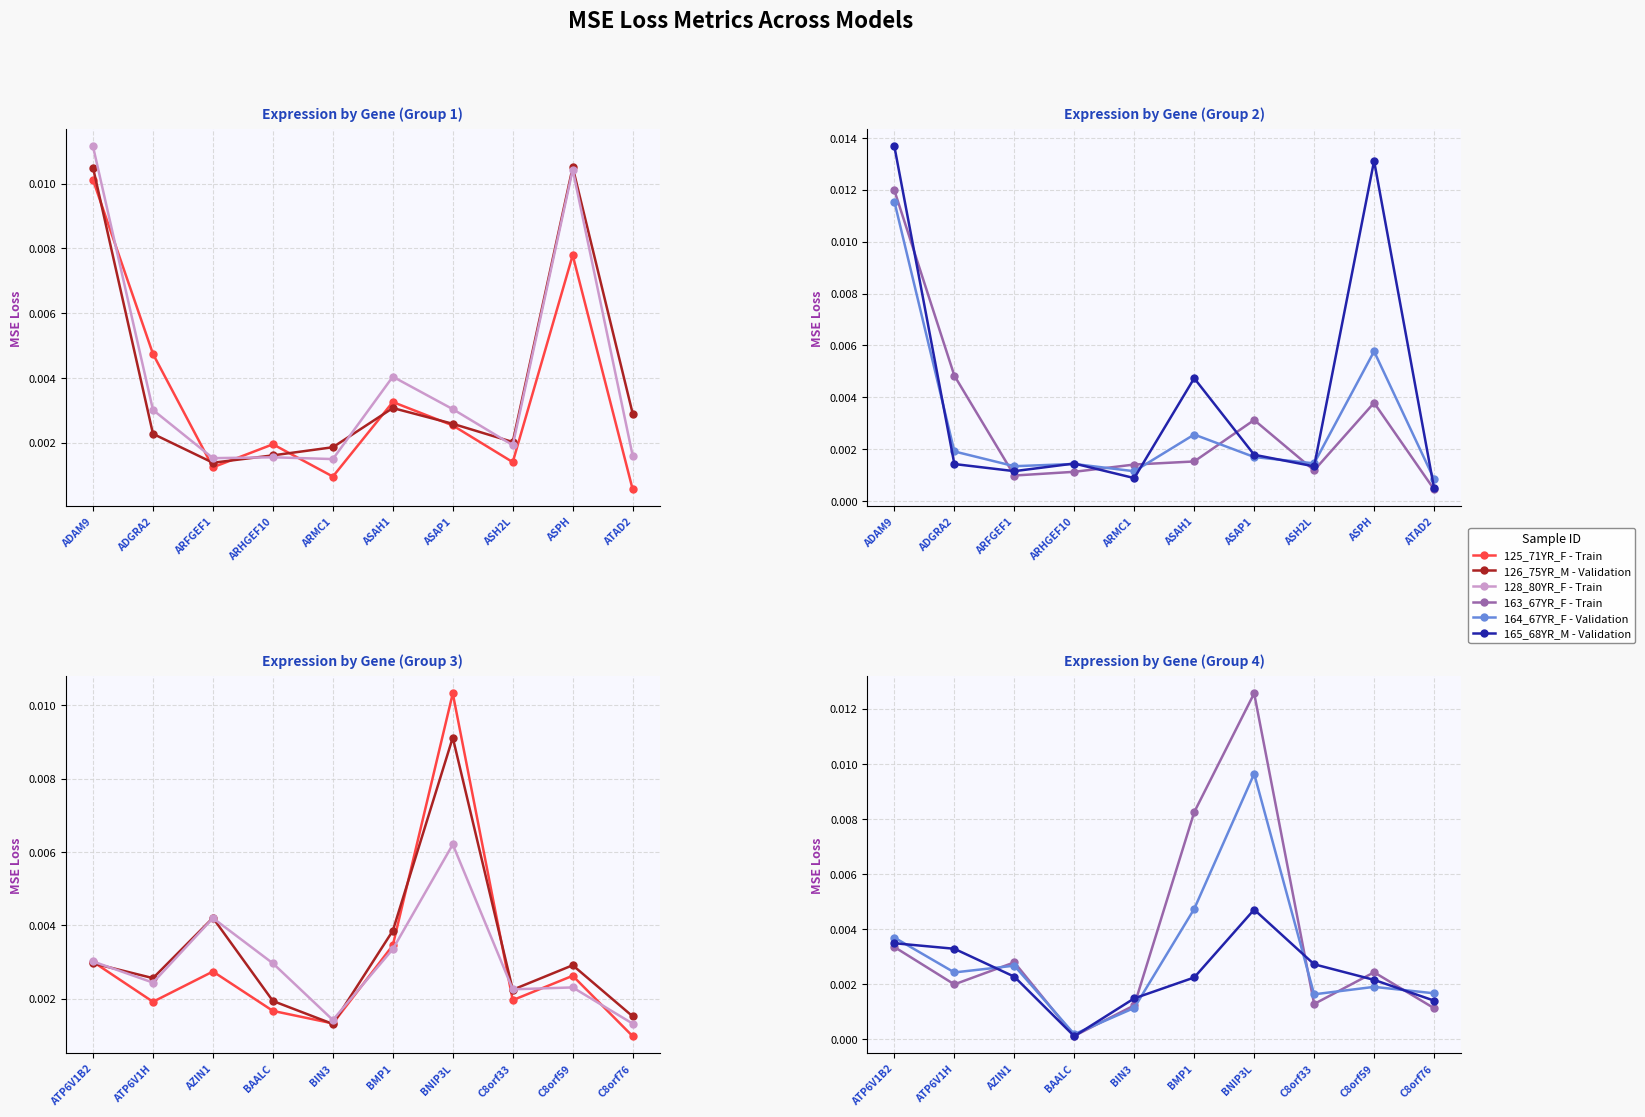

How many interior local peaks does the 126_75YR_M series have?

3